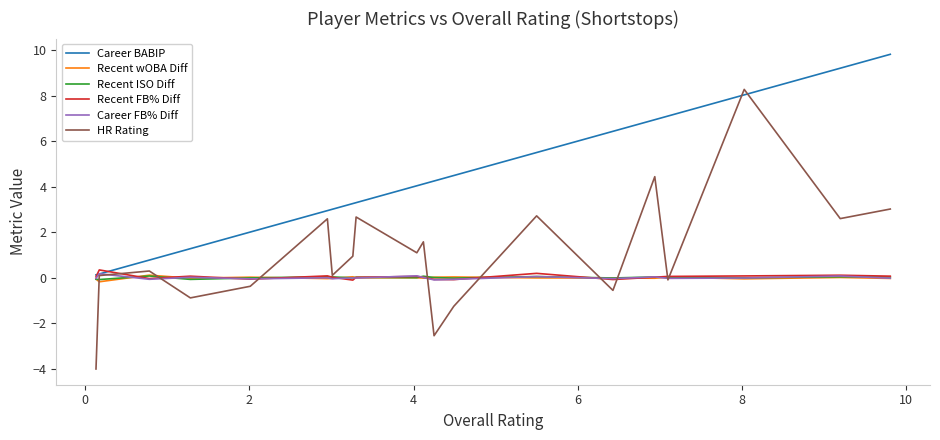

Which series has the largest total across all categories?

Career BABIP